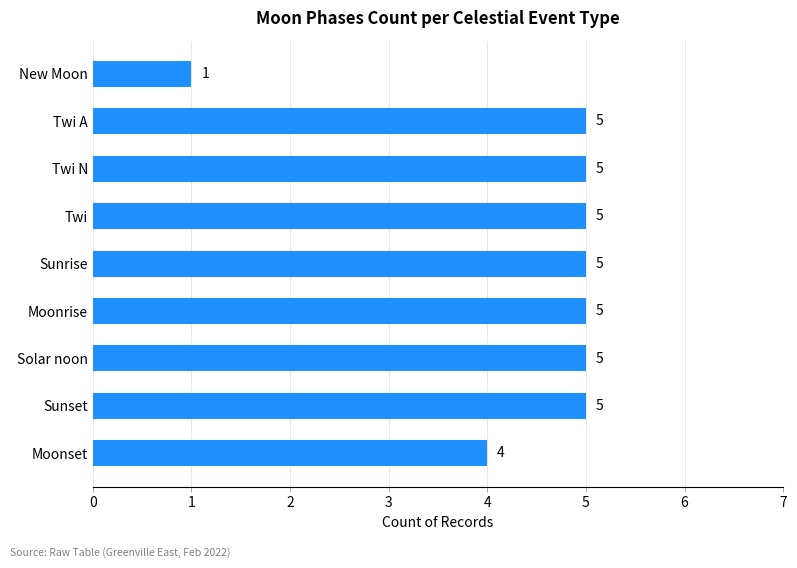

Reading bottom to top, what are all the values shown in this chart?

Moonset=4	Sunset=5	Solar noon=5	Moonrise=5	Sunrise=5	Twi=5	Twi N=5	Twi A=5	New Moon=1